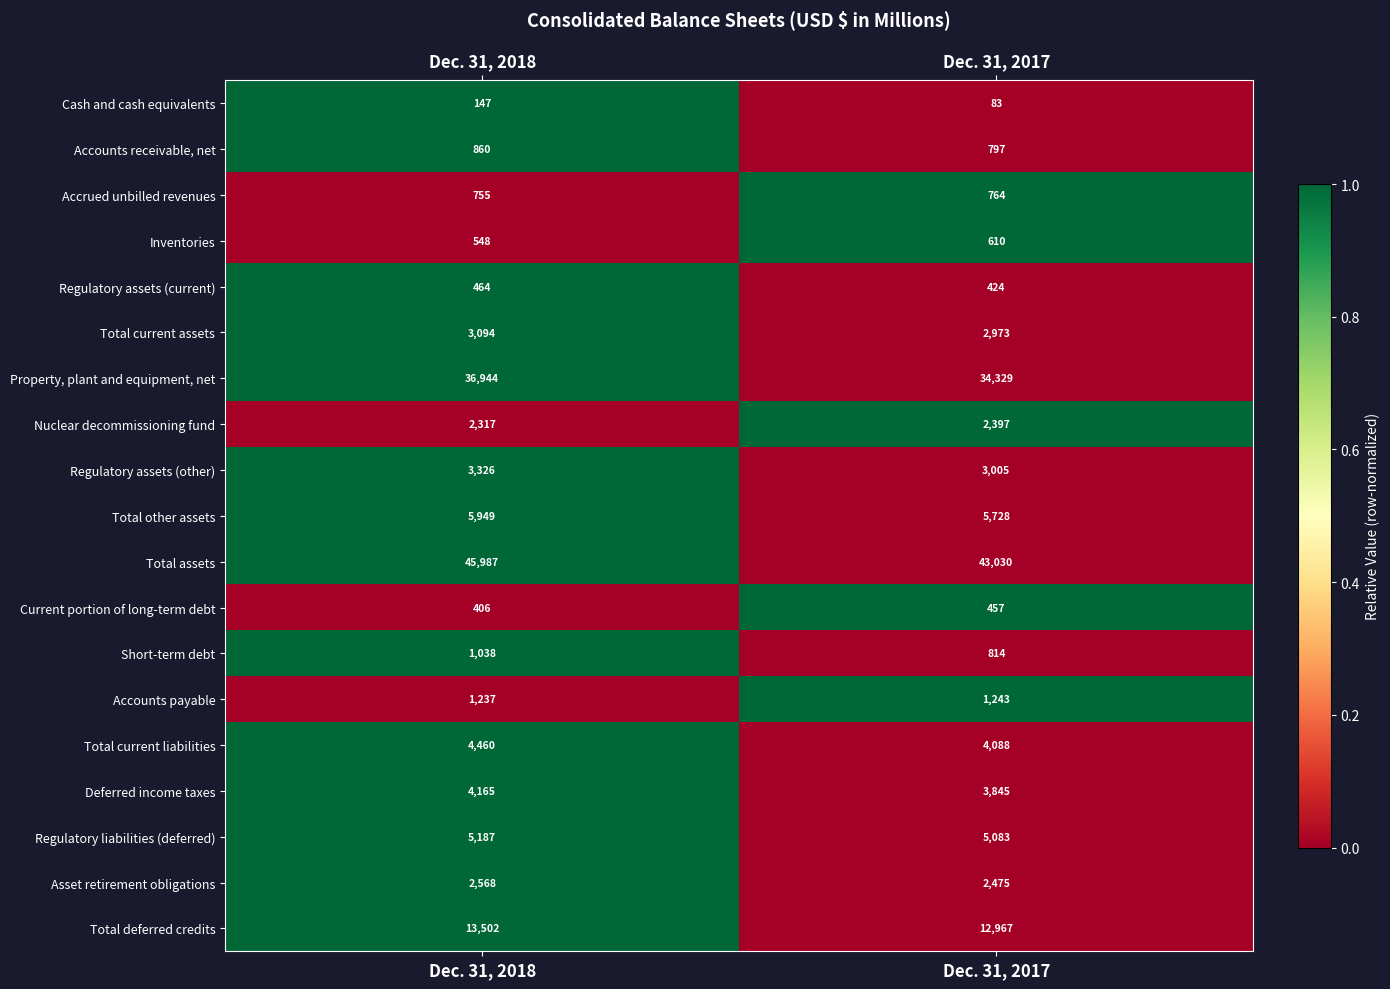

What value does the Regulatory assets (other) series have at Dec. 31, 2018?

3326